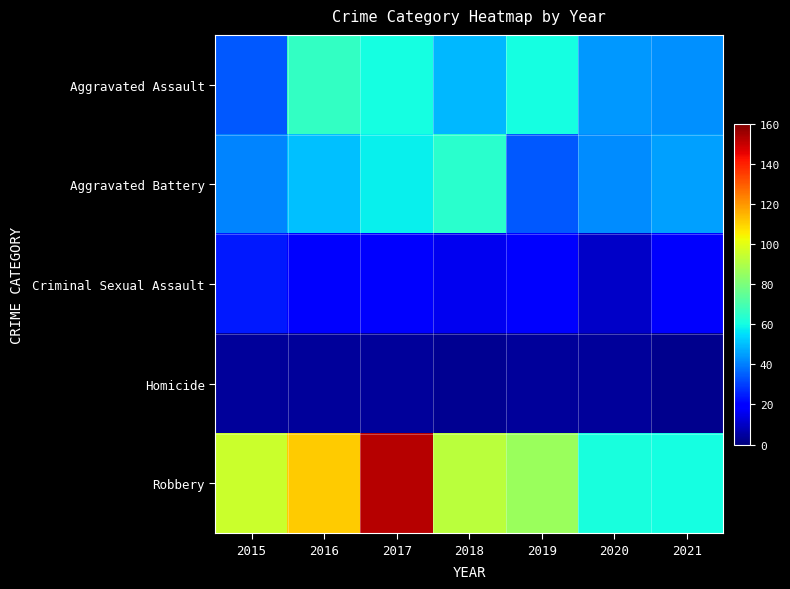

Reading left to right, list all the values displayed in this chart.

Aggravated Assault: 2015=34	2016=66	2017=60	2018=49	2019=60	2020=44	2021=43
Aggravated Battery: 2015=41	2016=50	2017=58	2018=64	2019=34	2020=42	2021=45
Criminal Sexual Assault: 2015=24	2016=19	2017=19	2018=16	2019=19	2020=10	2021=18
Homicide: 2015=4	2016=4	2017=4	2018=3	2019=4	2020=4	2021=2
Robbery: 2015=95	2016=111	2017=152	2018=92	2019=86	2020=61	2021=60